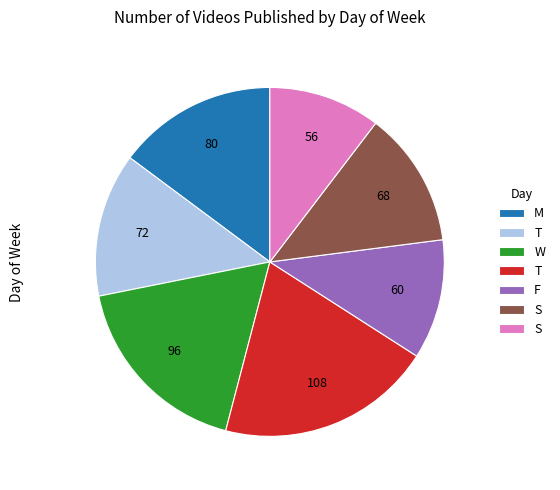

Does any single category account for the majority?

No